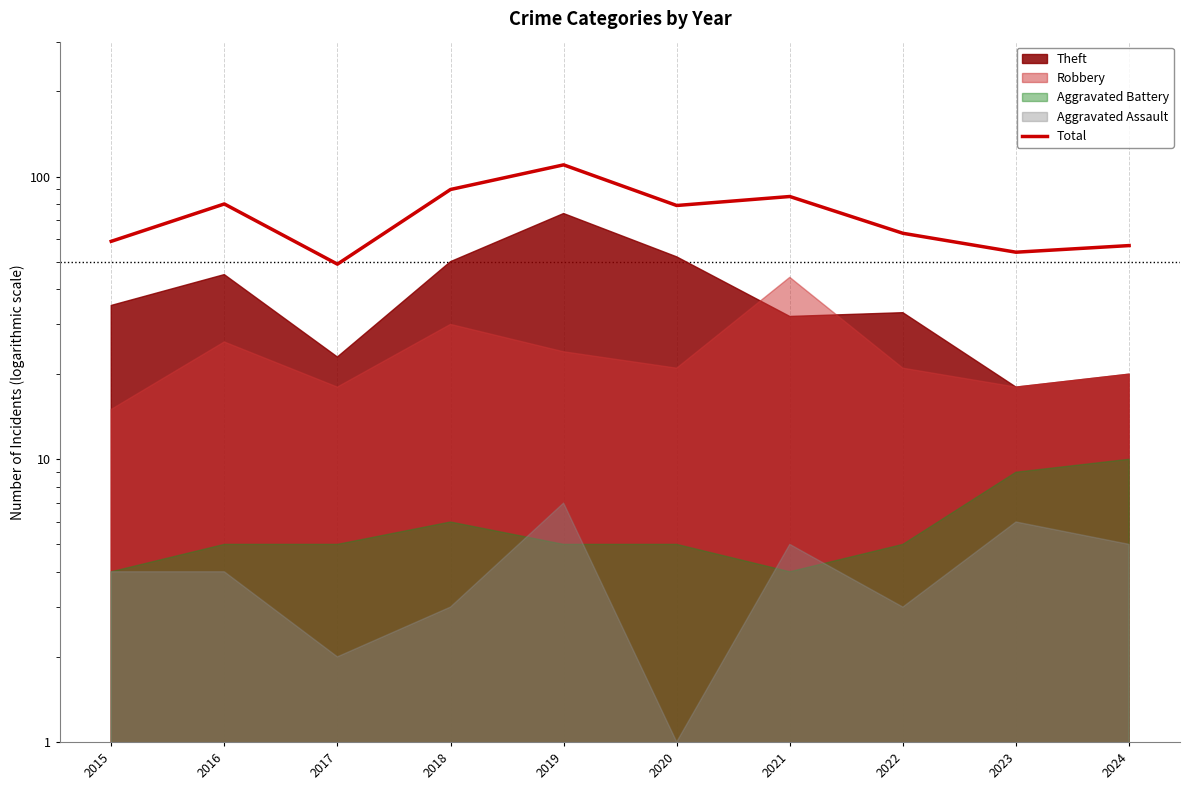

At which category does the chart reach its minimum across all series?

2017